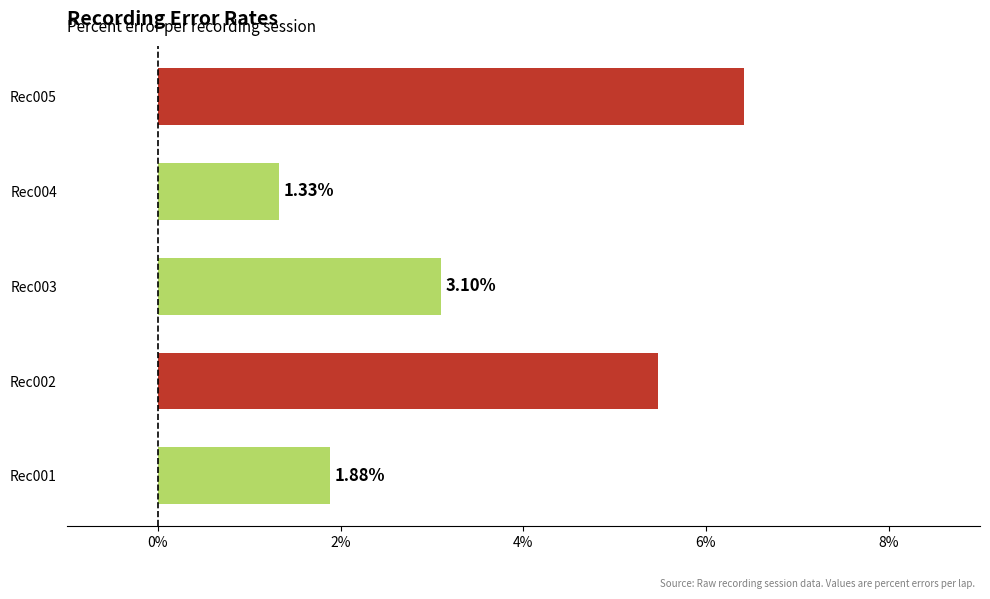

Approximately how many times larger is the value at Rec002 compared to Rec003?

1.8